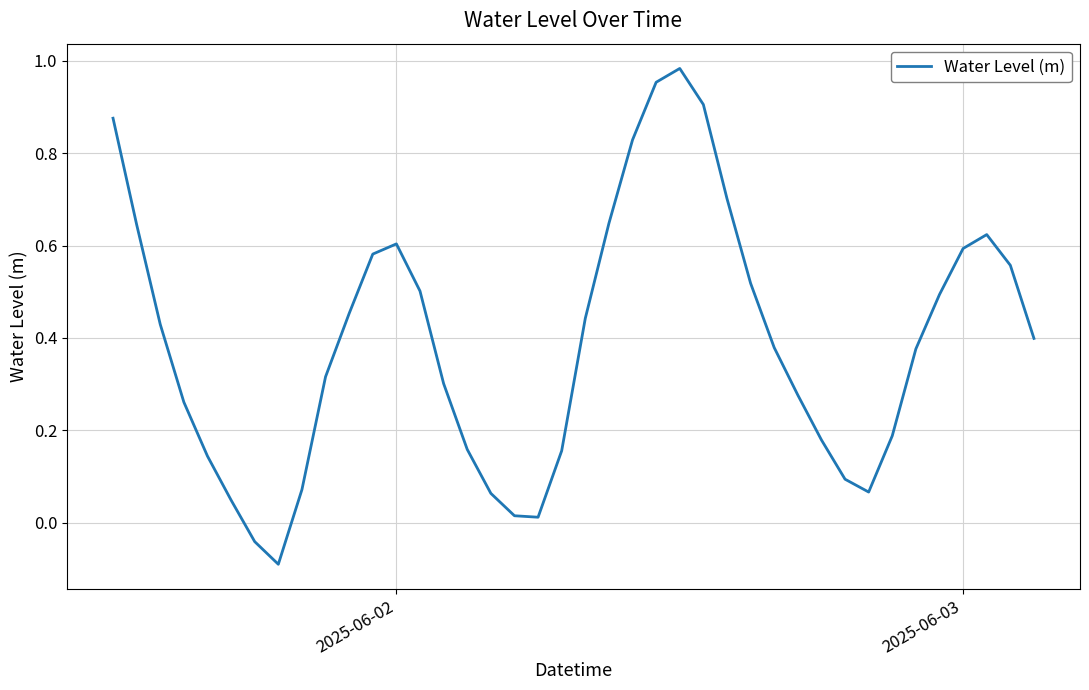

What is the minimum value shown in the chart?

-0.1